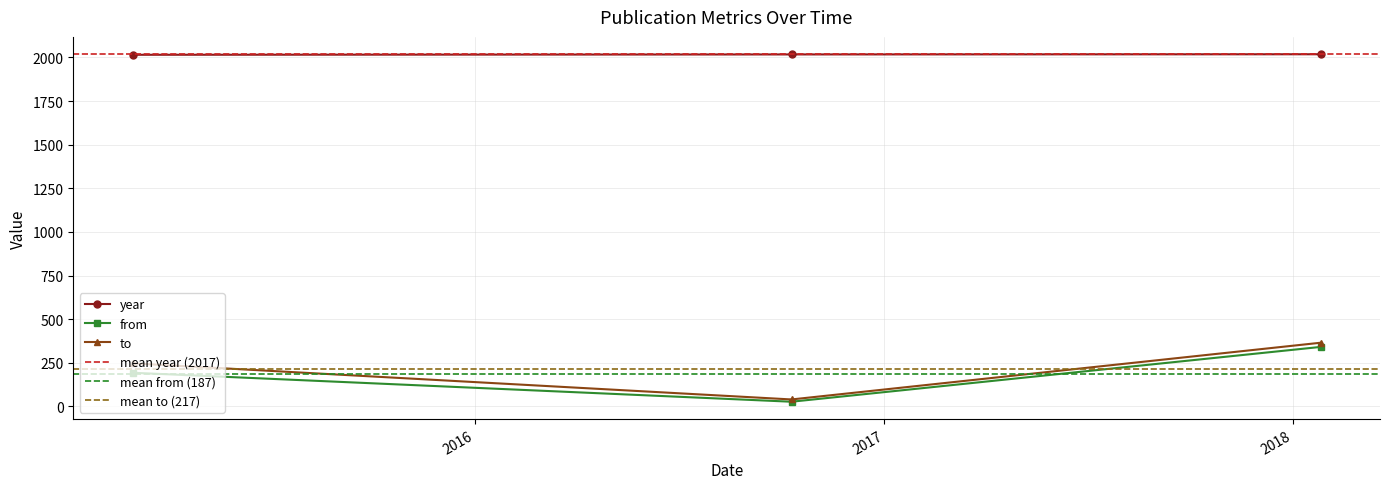

The value of to at 2015-03-01 is 340. True or false?

False